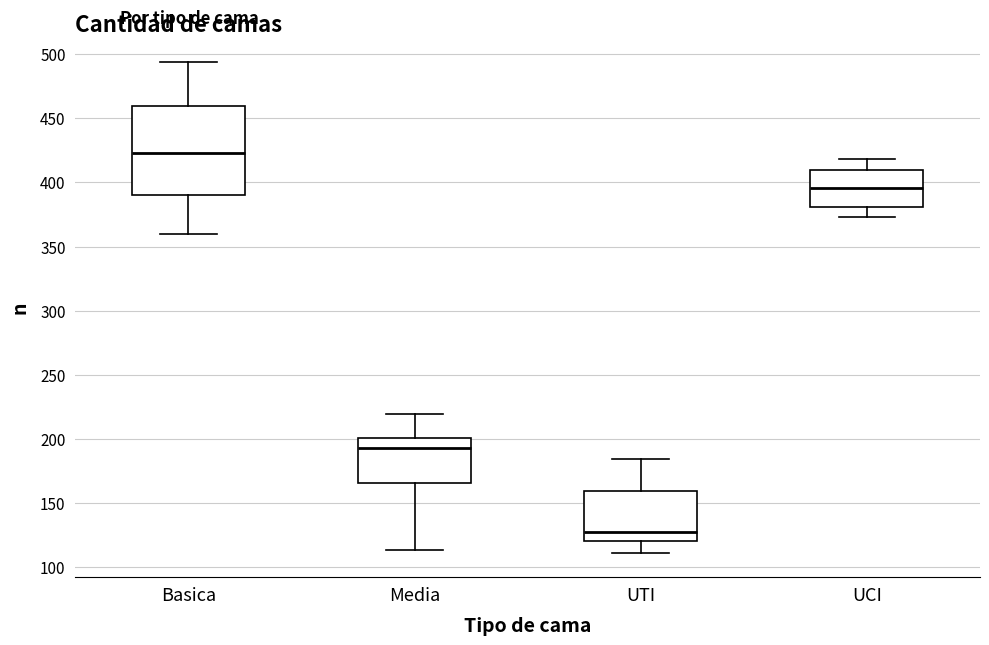

Where does the lower whisker of the box for Basica end on the y-axis? The values are not printed on the chart, so give them approximately, as read against the axis.

360